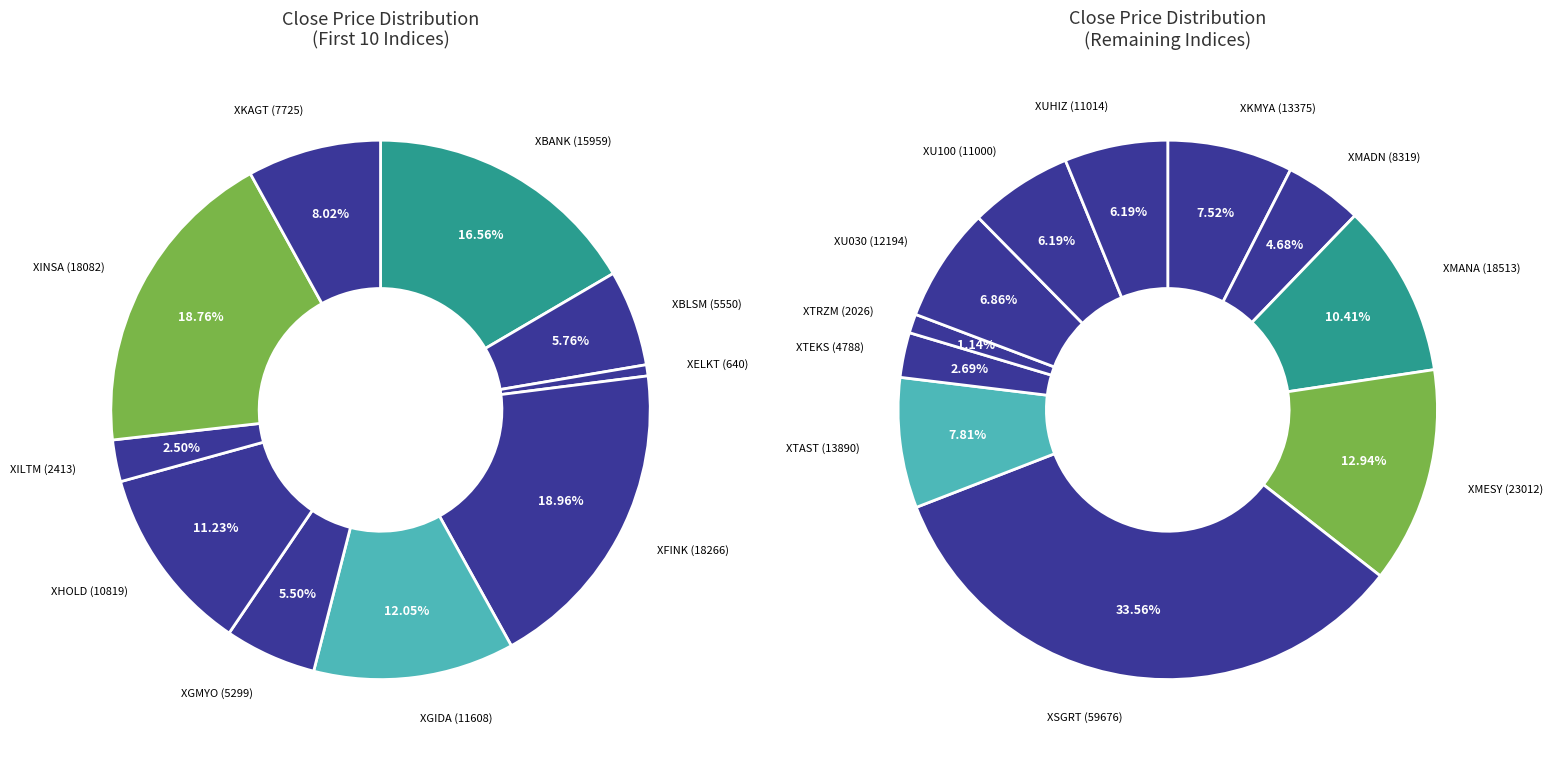

How many segments does this pie chart have?

21